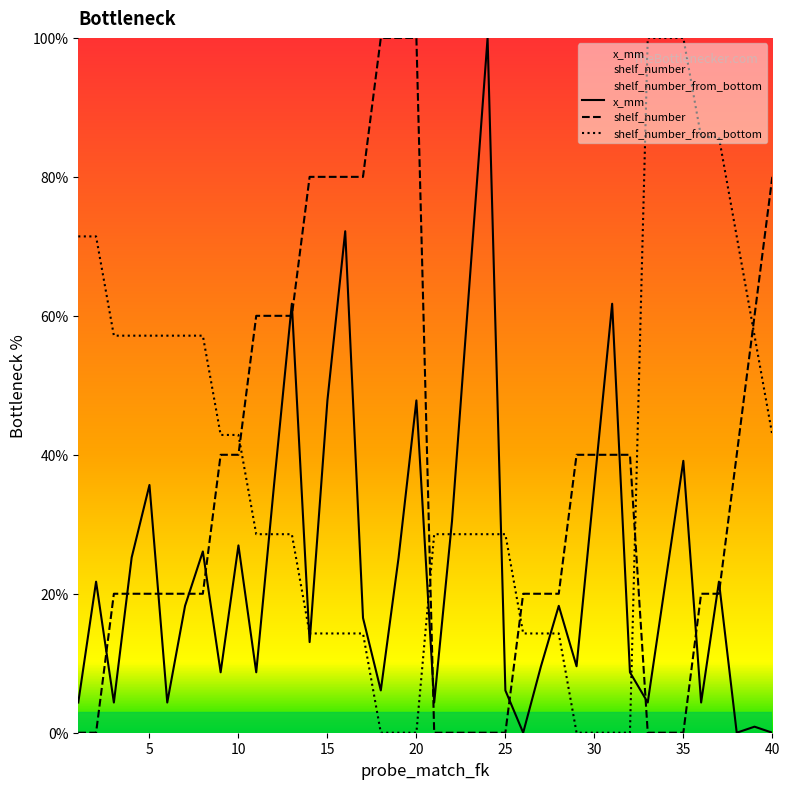

What is the difference between the maximum and minimum values in the shelf_number series?

100.0